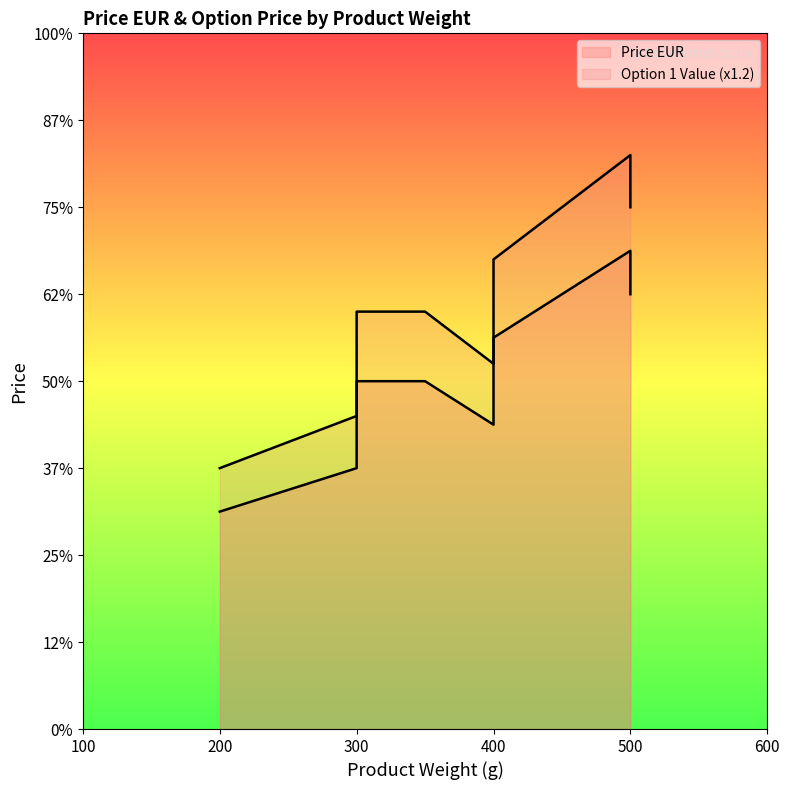

How many data points in Price EUR are less than 4500?

5